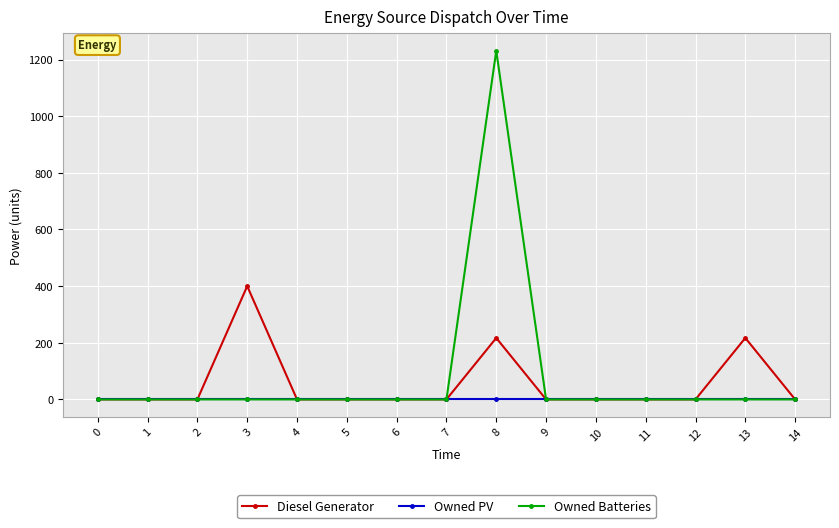

The value of Diesel Generator at 9 is 0. True or false?

True